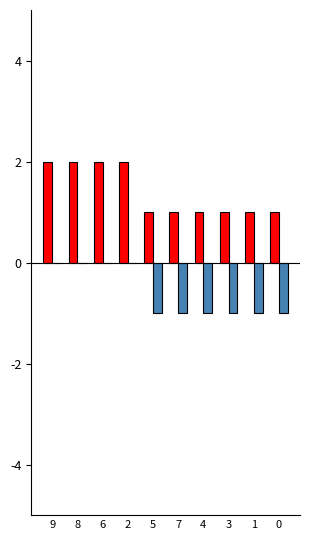

Are the bars grouped side by side (vs. stacked)?

Yes